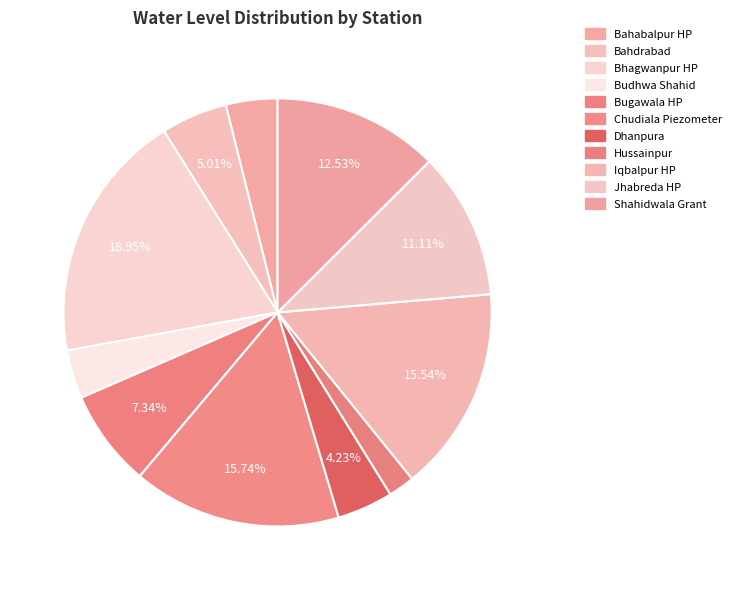

Combined, do Hussainpur and Dhanpura account for over 50%?

No